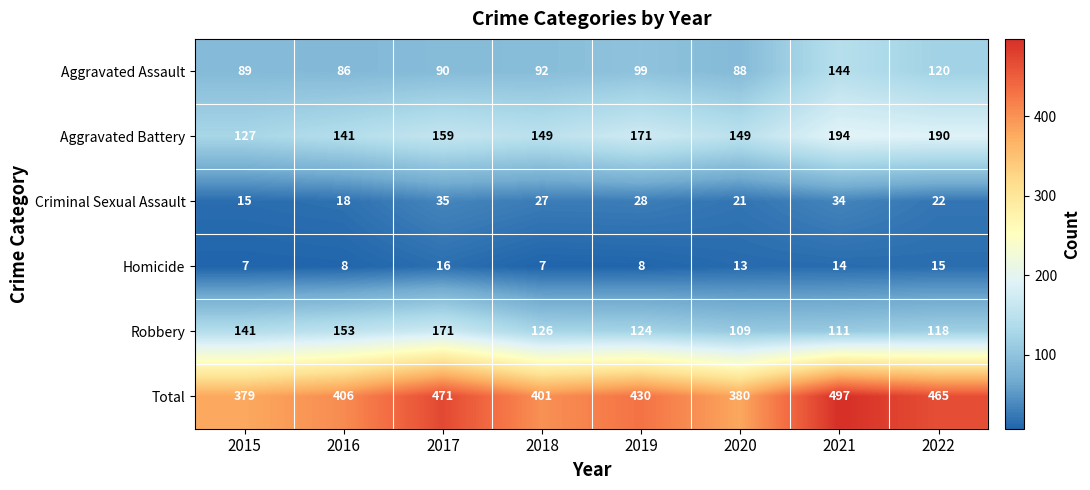

The Aggravated Assault series shows 28 at 2020. True or false?

False